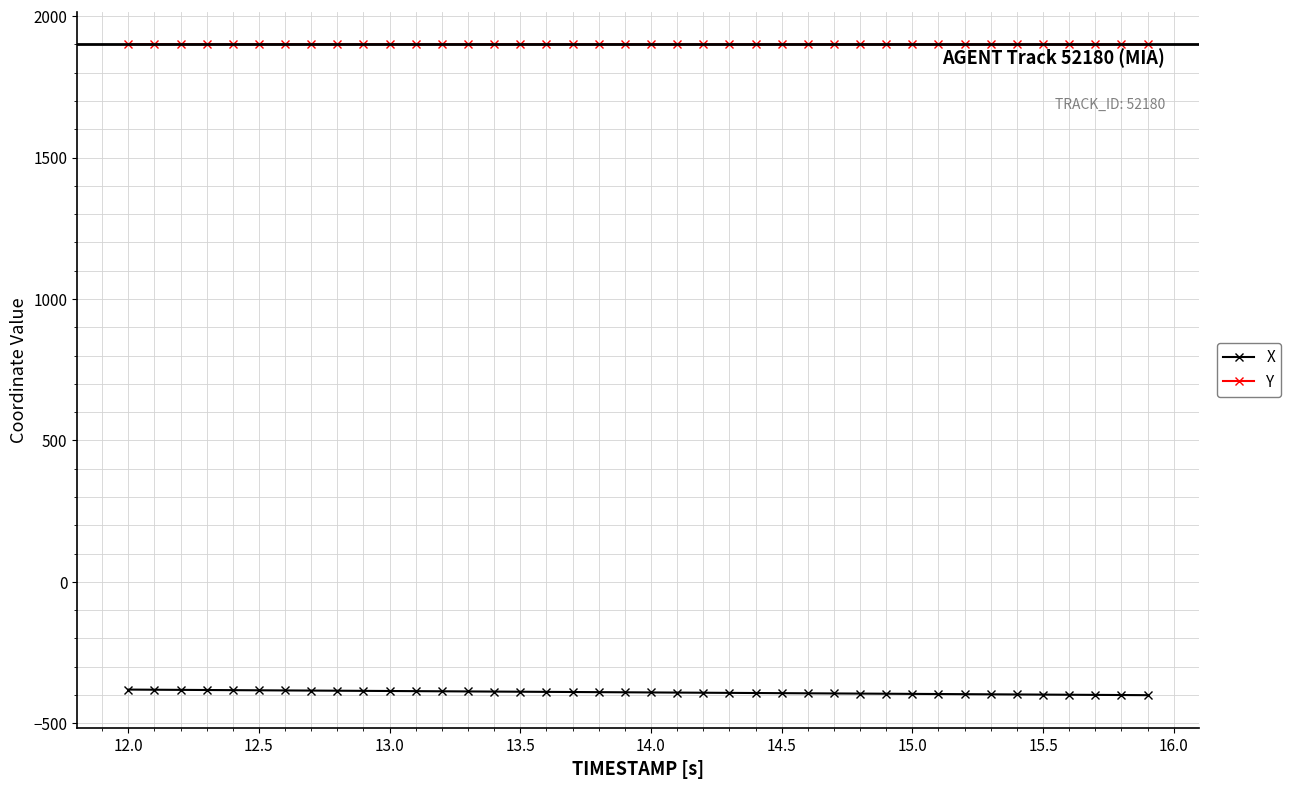

What is the sum of all Y values?

76014.4